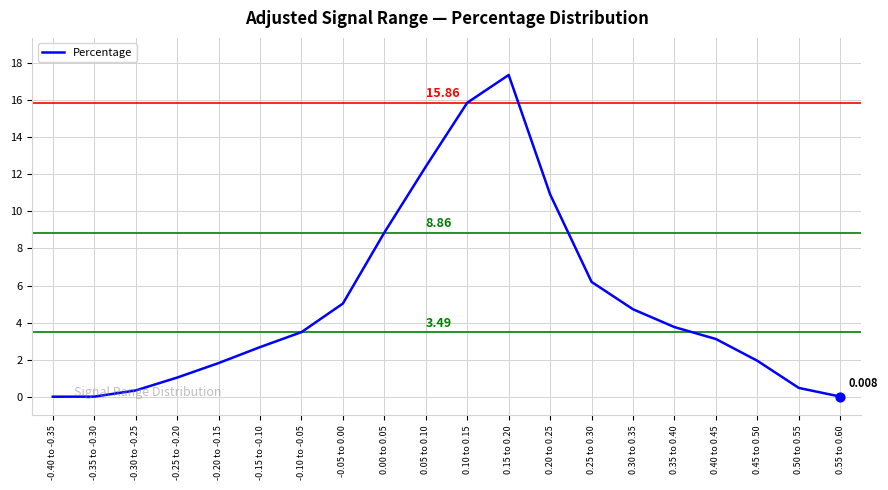

Which has a higher value, 0.05 to 0.10 or 0.10 to 0.15?

0.10 to 0.15